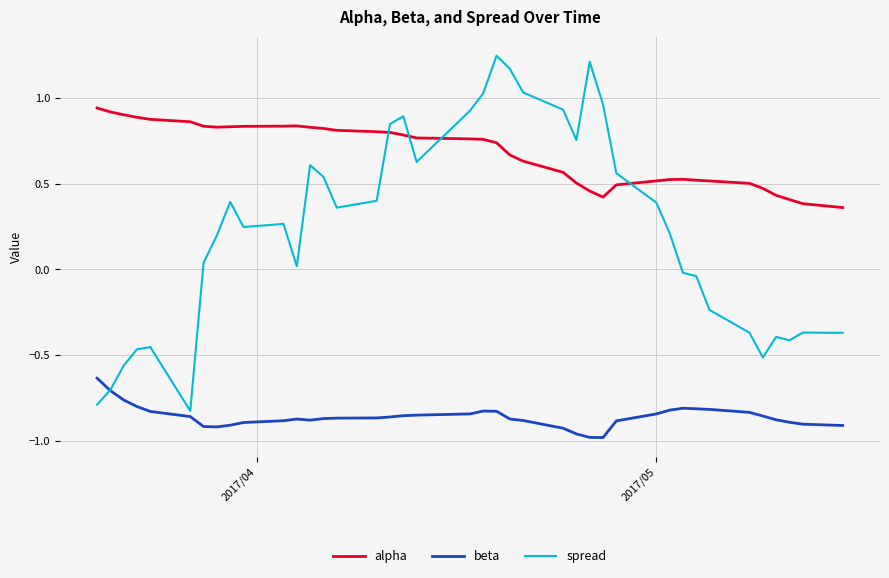

Which series has the largest total across all categories?

alpha